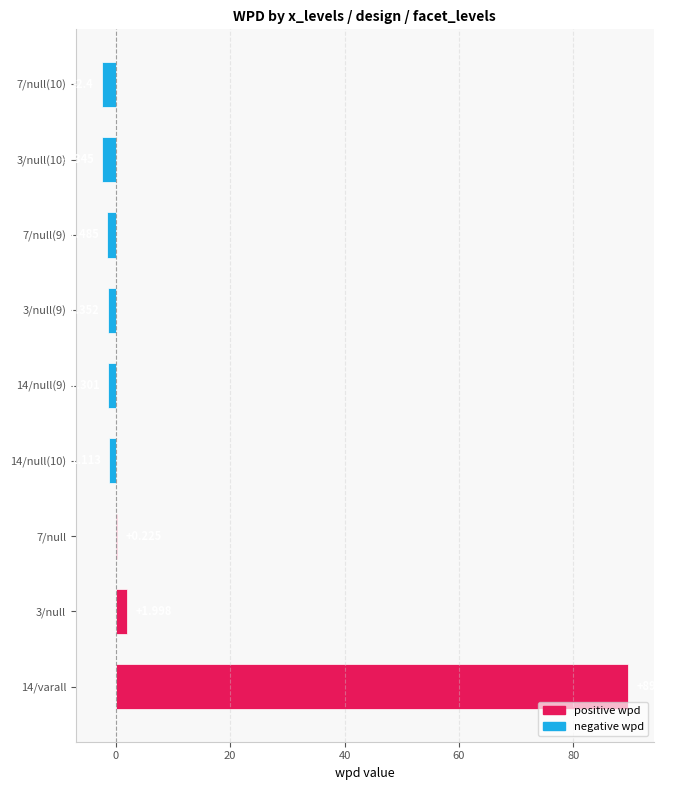

What is the difference between the maximum and minimum values in the wpd series?

91.9